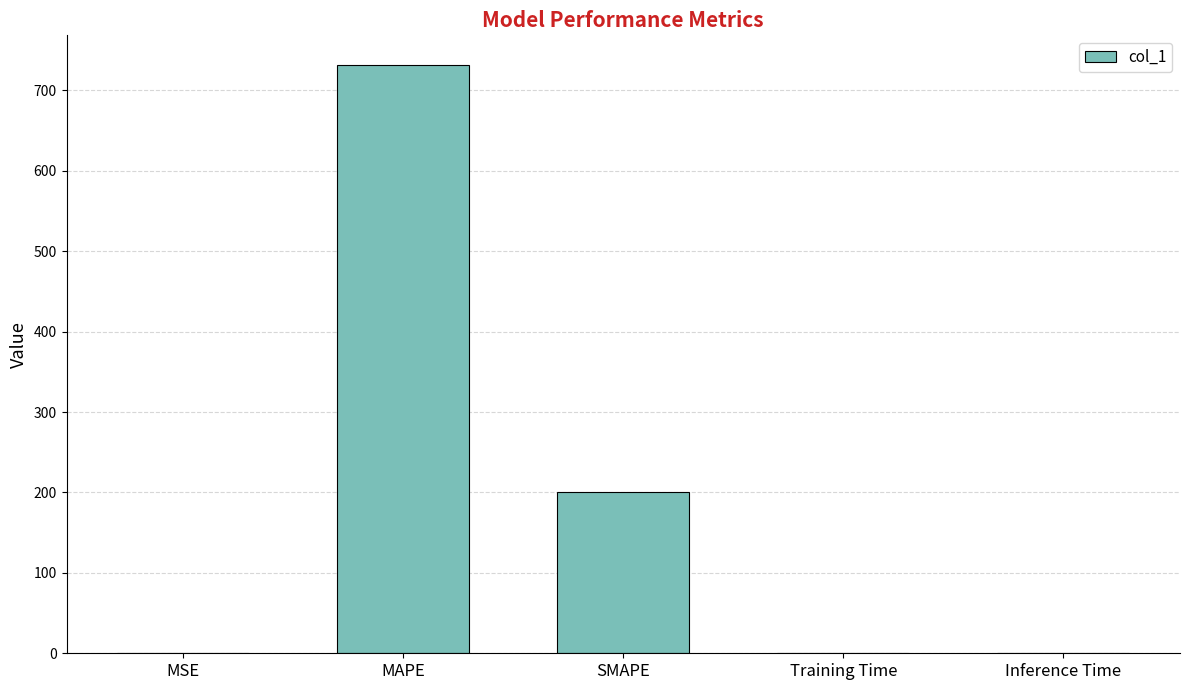

At which label is the value closest to 365?

SMAPE